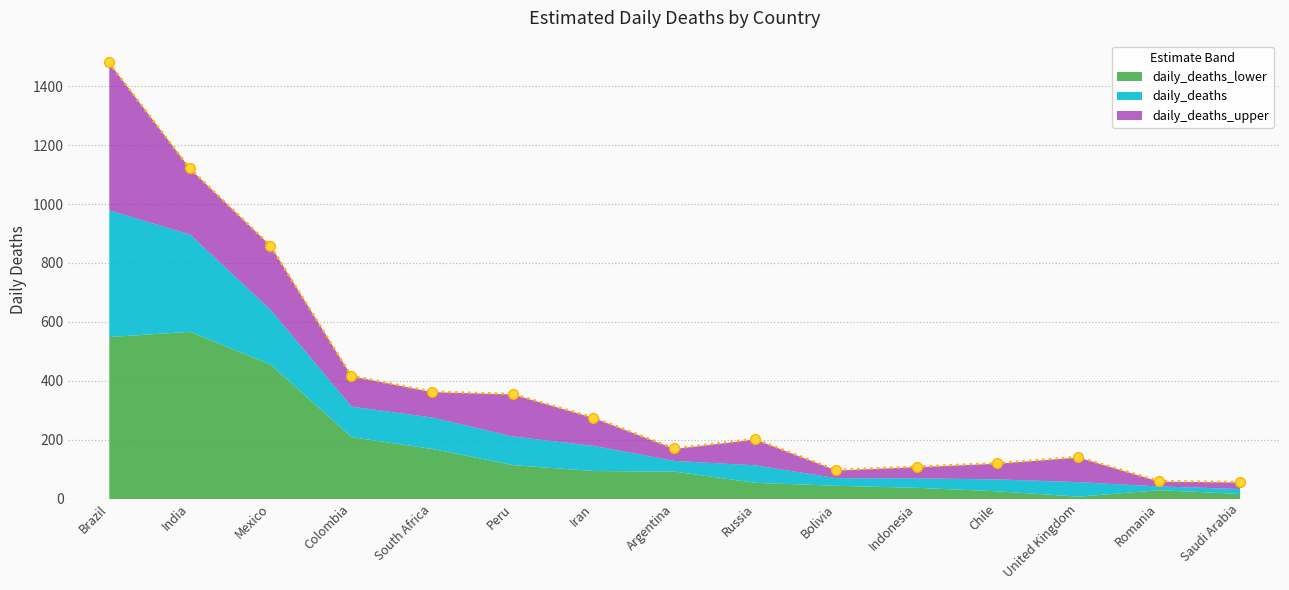

At how many categories does at least one series exceed 1197?

1